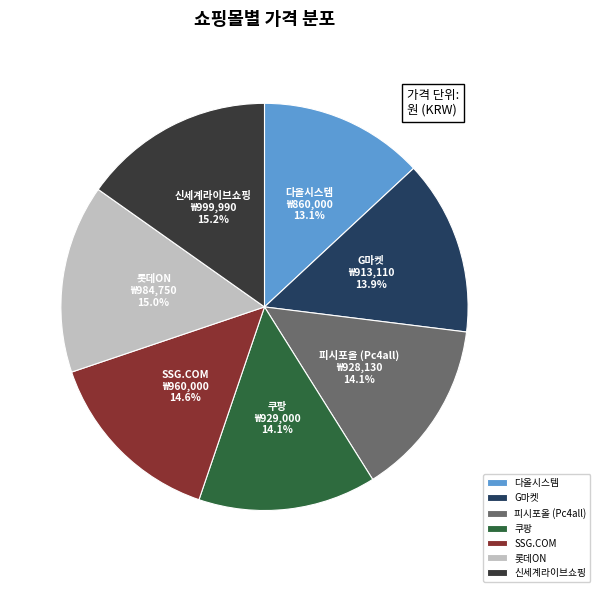

What is the smallest slice in the pie chart?

다올시스템